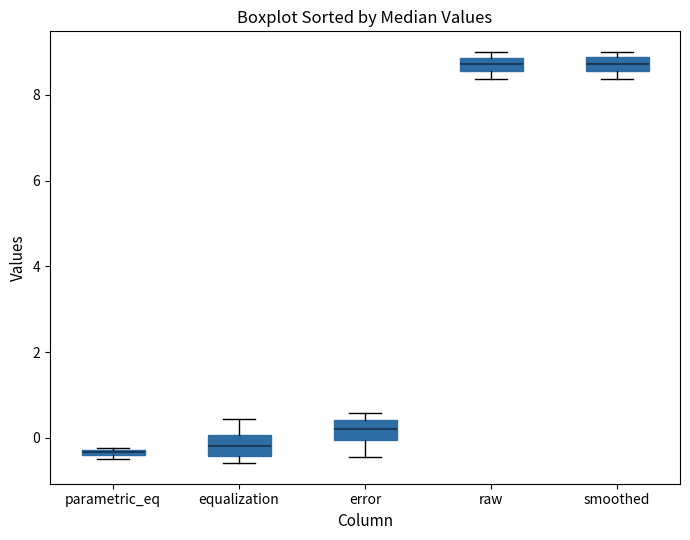

Where does the upper whisker of the box for equalization end on the y-axis? The values are not printed on the chart, so give them approximately, as read against the axis.

0.4